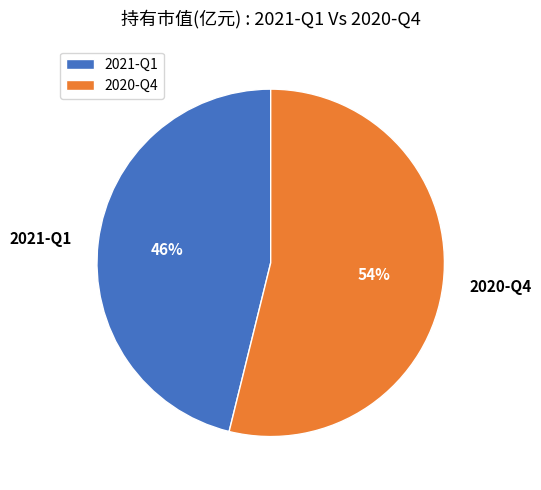

Is it true that 2020-Q4 is 54% of the pie?

True